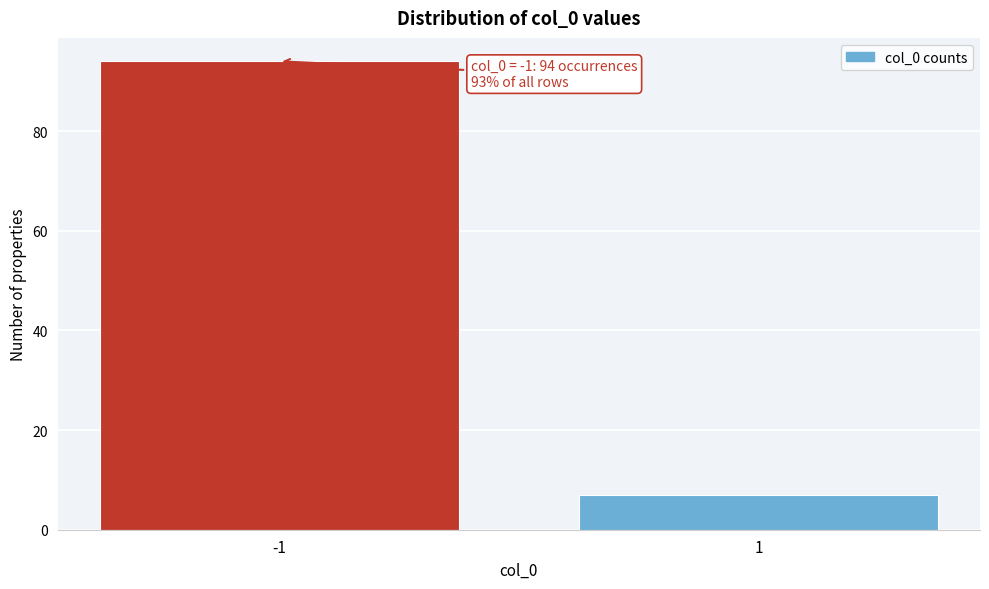

Reading left to right, what are all the values shown in this chart?

-1=94	1=7